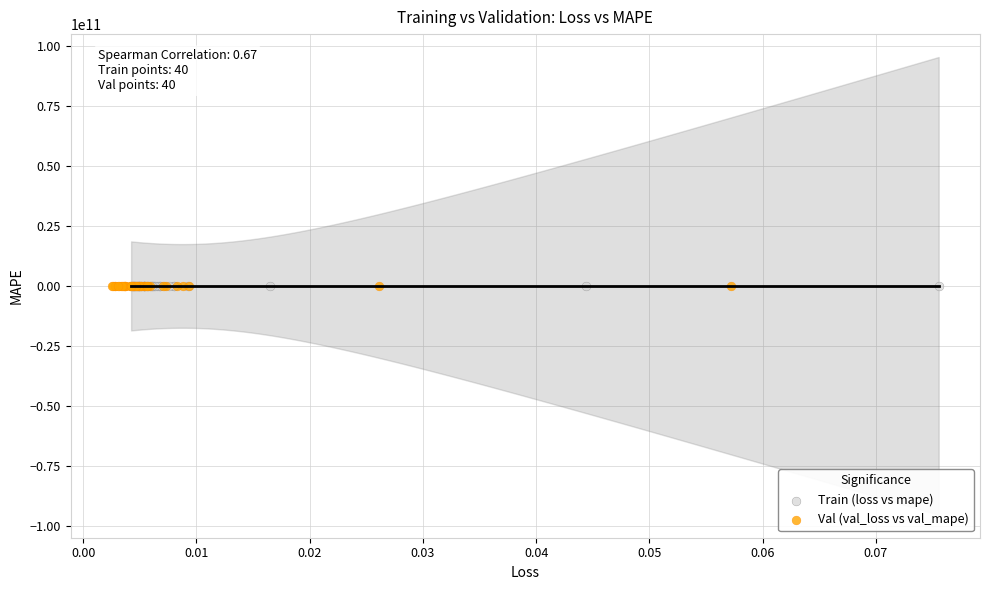

Which series has the largest Y range (max minus min)?

Train (loss vs mape)